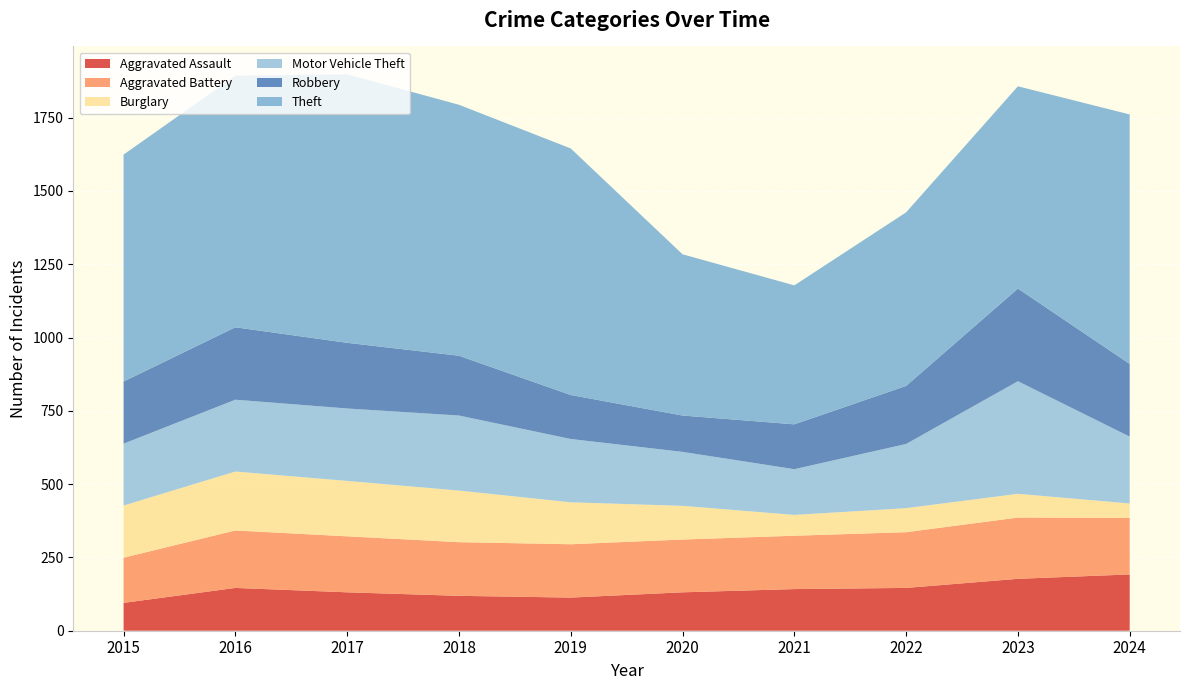

Reading left to right, what are all the values shown in this chart?

Aggravated Assault: 95	146	131	119	113	131	142	146	177	192
Aggravated Battery: 154	196	191	183	182	180	182	190	209	193
Burglary: 178	201	189	176	143	115	71	82	81	49
Motor Vehicle Theft: 211	245	247	256	216	184	156	219	384	228
Robbery: 212	247	224	204	150	124	153	198	316	248
Theft: 774	858	916	856	841	550	474	592	690	851